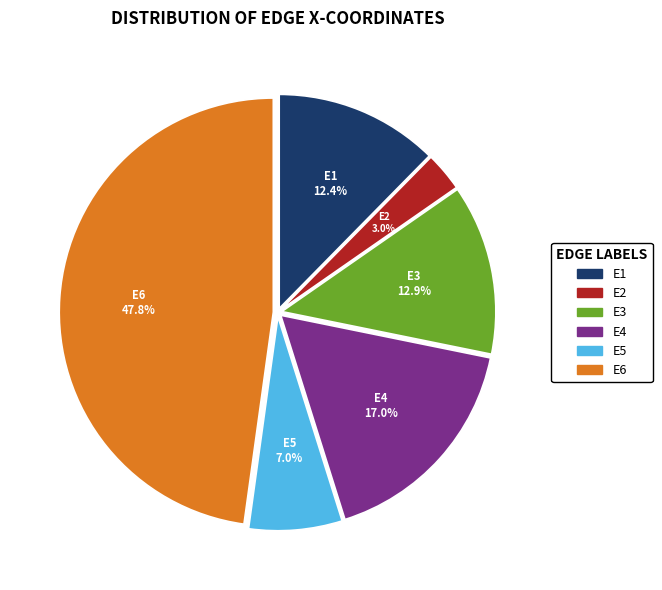

How many slices are in this pie chart?

6